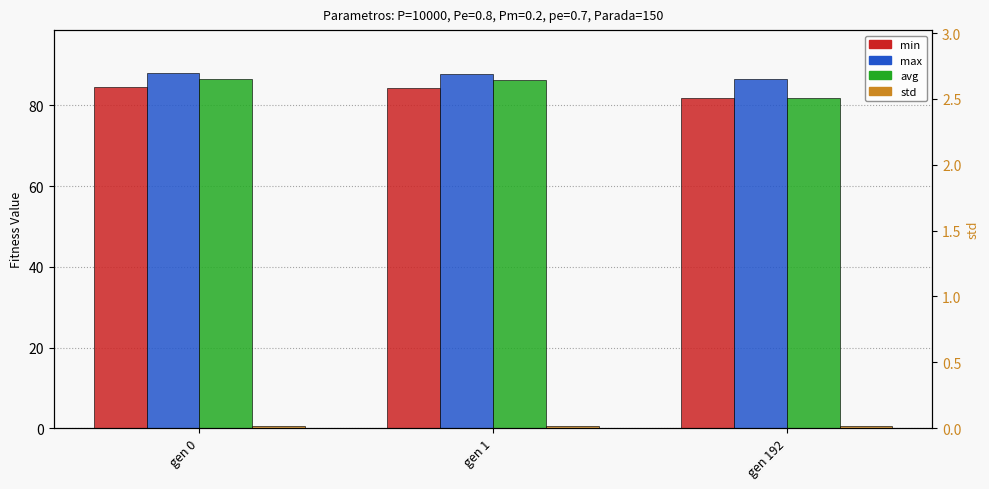

Reading right to left, what are all the values shown in this chart?

min: gen 192=81.7	gen 1=84.2	gen 0=84.5
max: gen 192=86.6	gen 1=87.9	gen 0=88.1
avg: gen 192=82.0	gen 1=86.2	gen 0=86.5
std: gen 192=0.6	gen 1=0.5	gen 0=0.5